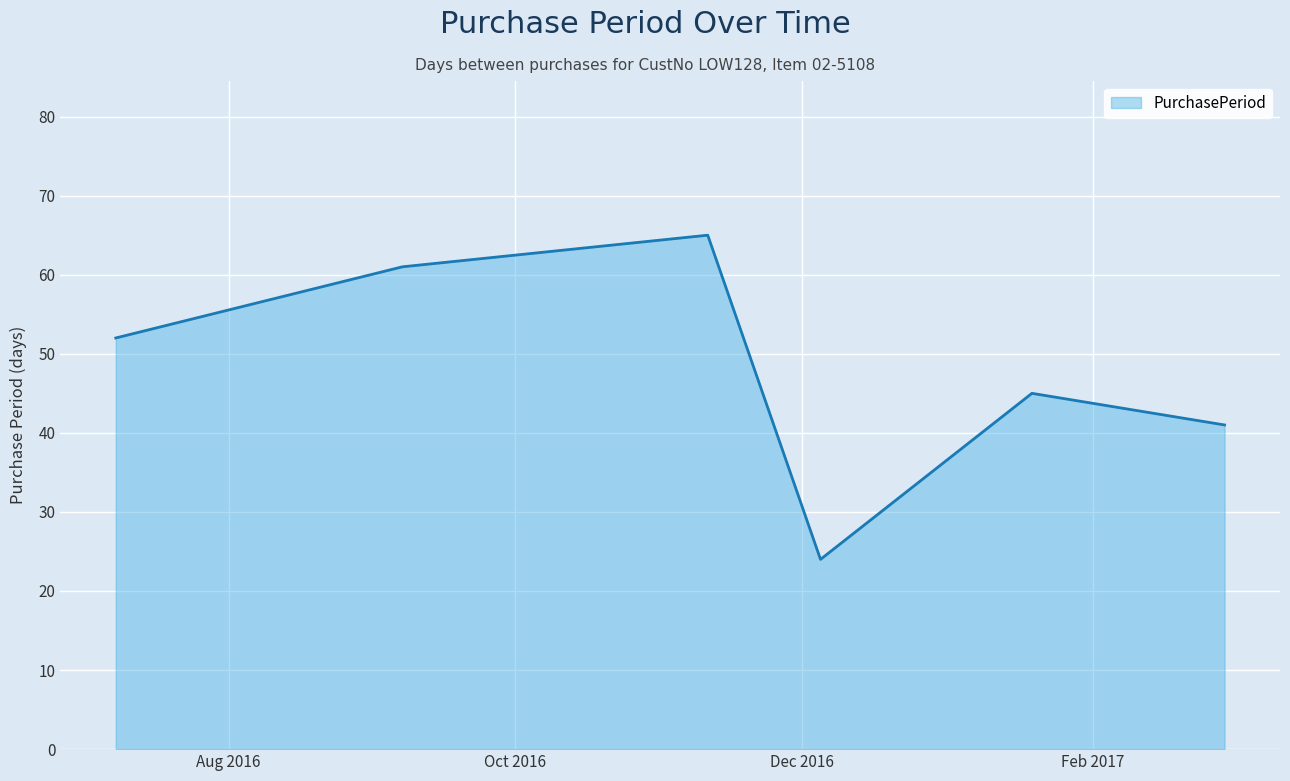

What is the sum of all values?

288